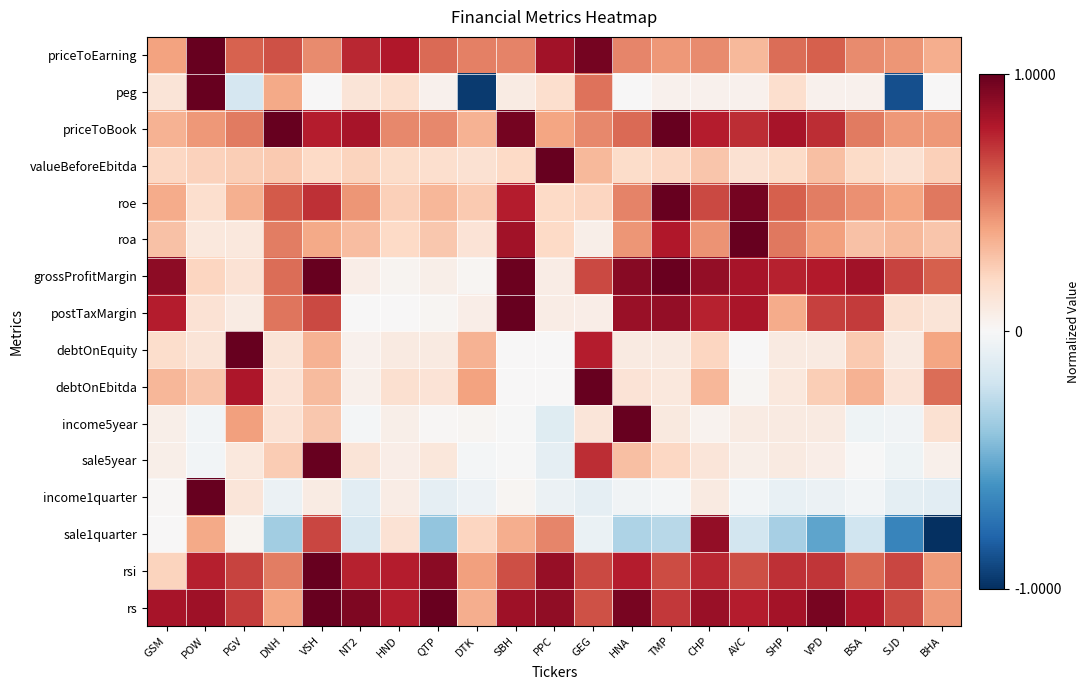

What is the spread (max minus min) of values at DTK?

1.5